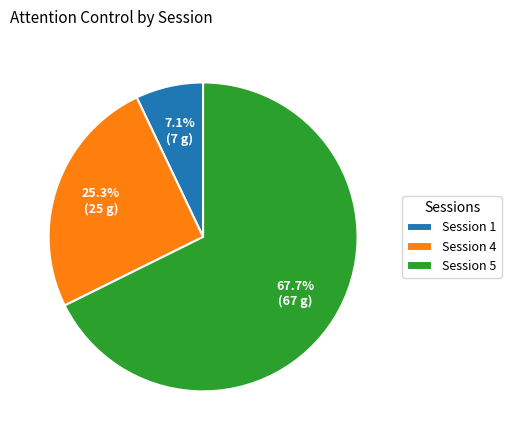

To the nearest percent, what is the combined percentage of Session 4 and Session 1?

32%